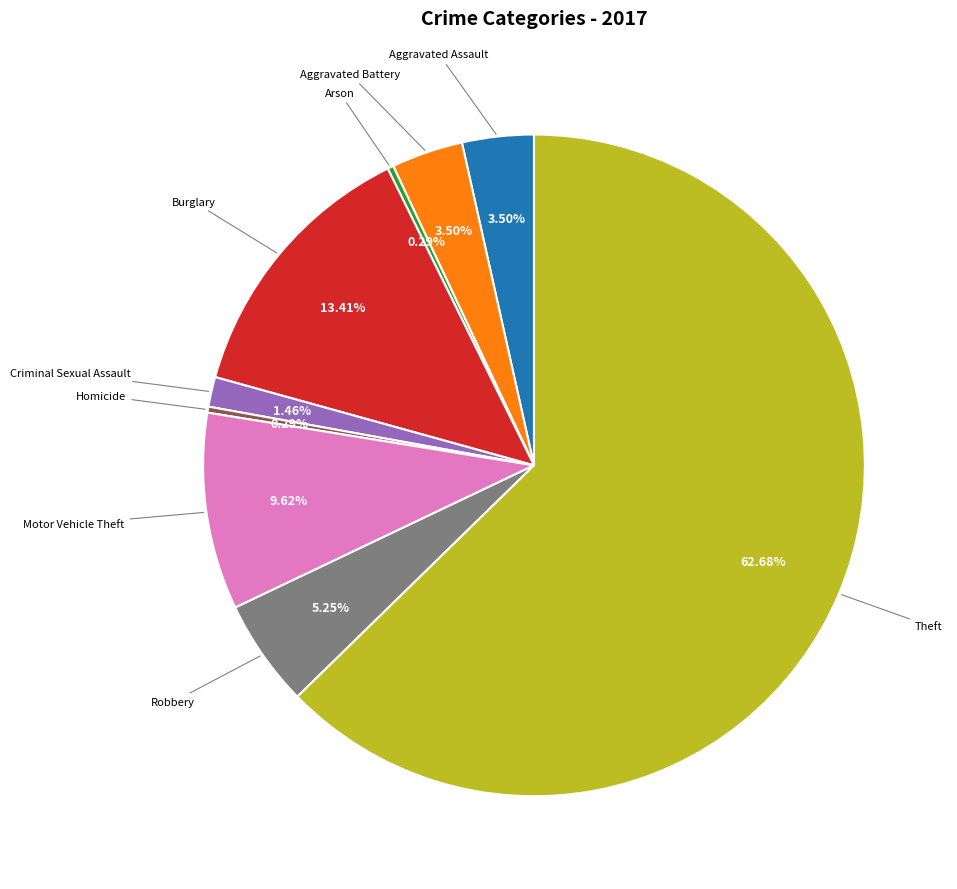

The Criminal Sexual Assault slice represents 1% of the pie. True or false?

True